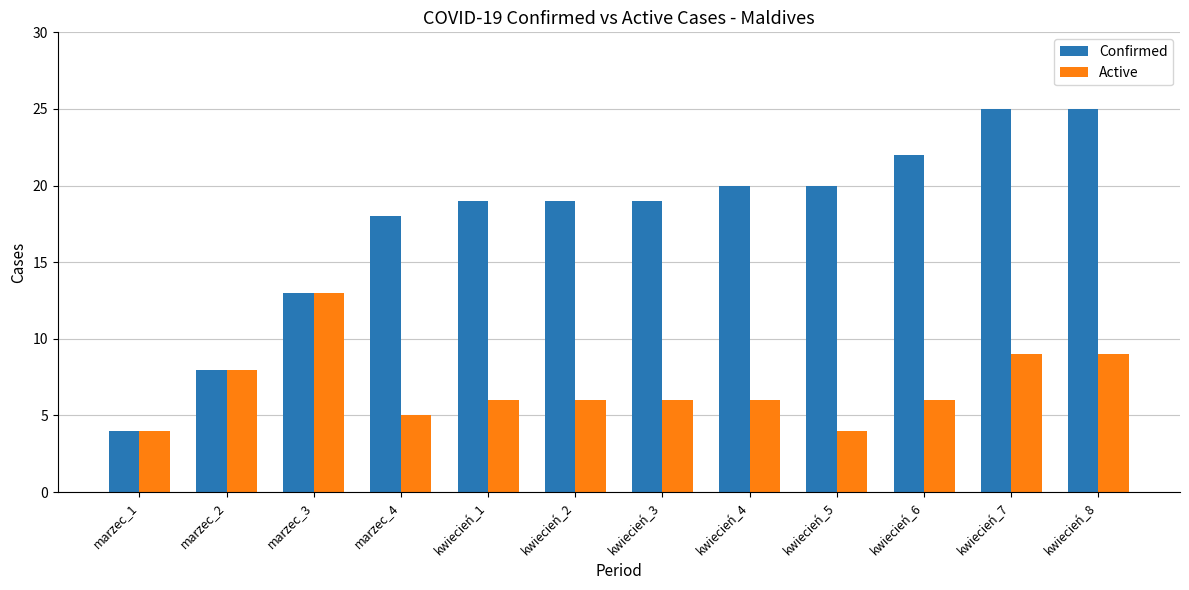

Count the number of data series in this chart.

2